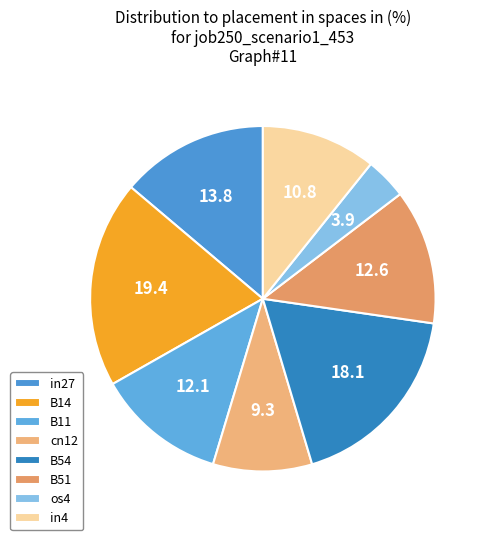

The B11 slice represents 2% of the pie. True or false?

False